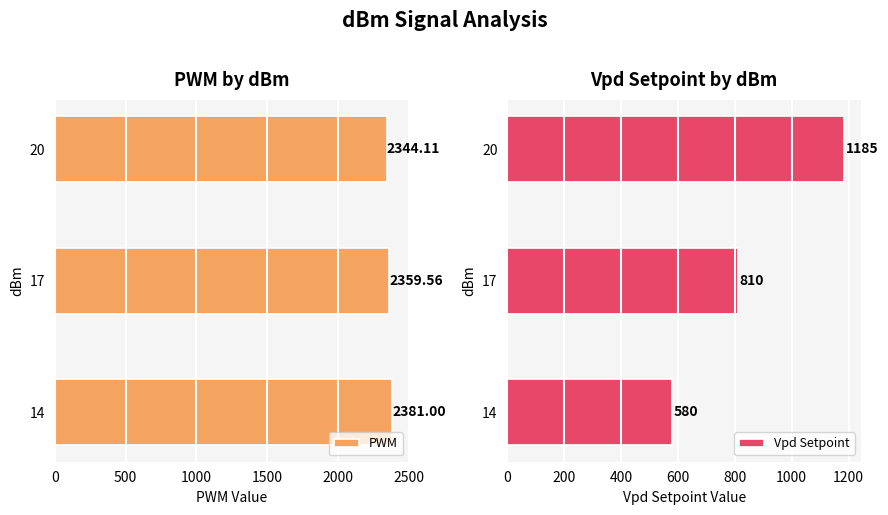

The Vpd Setpoint series shows 506.5 at 1000. True or false?

False